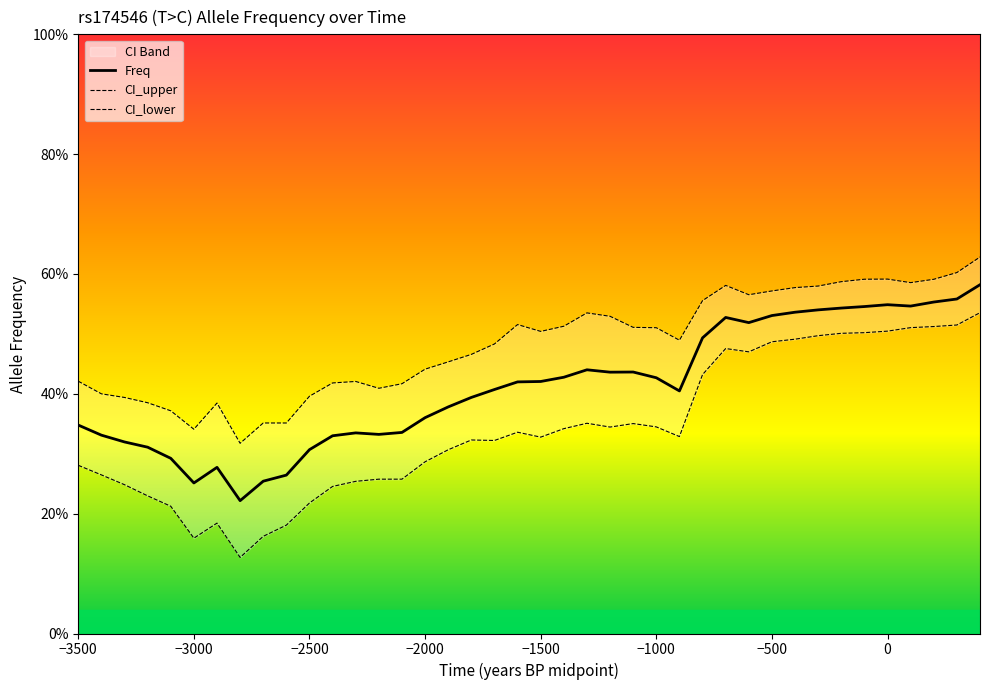

At how many categories does at least one series exceed 0?

40